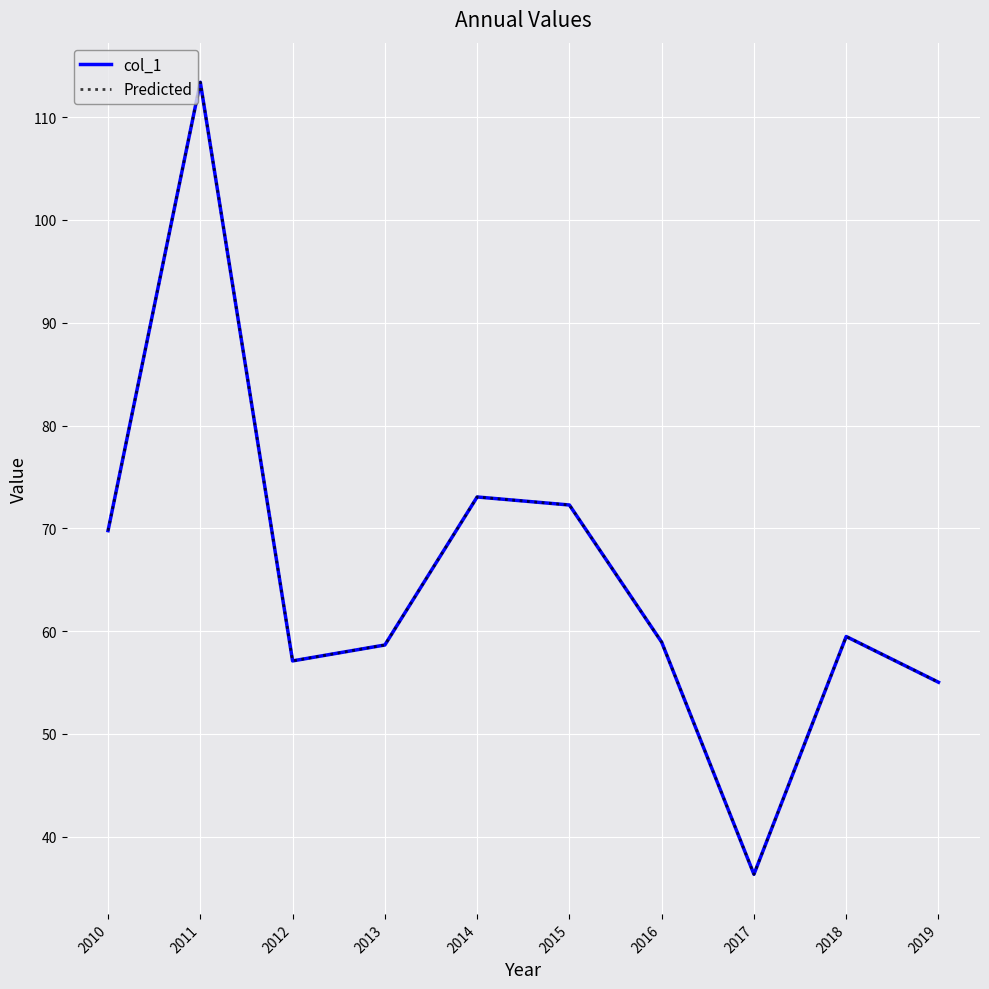

True or false: col_1 has more than 0 interior local peaks.

True